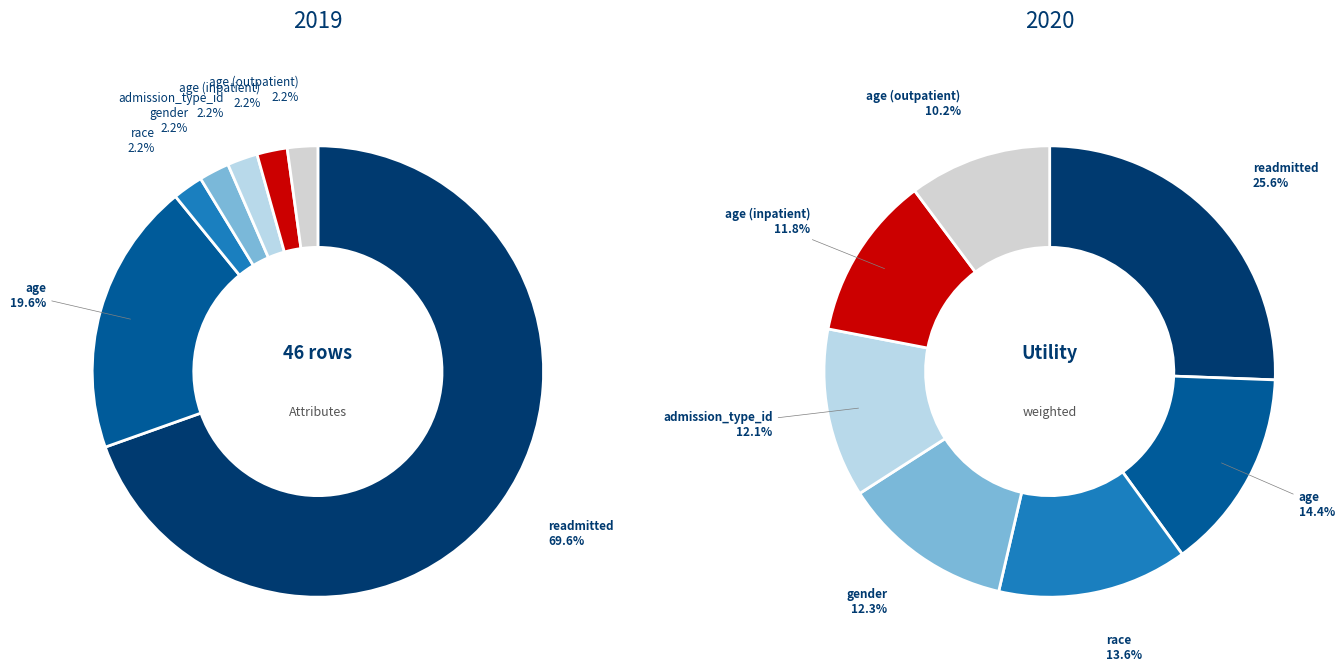

To the nearest percent, what is the average slice percentage?

14%